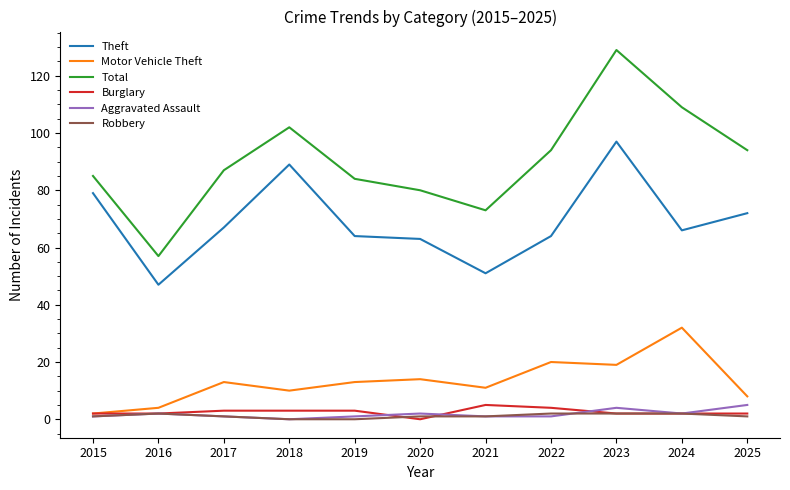

Where is the first local minimum for Motor Vehicle Theft?

2018